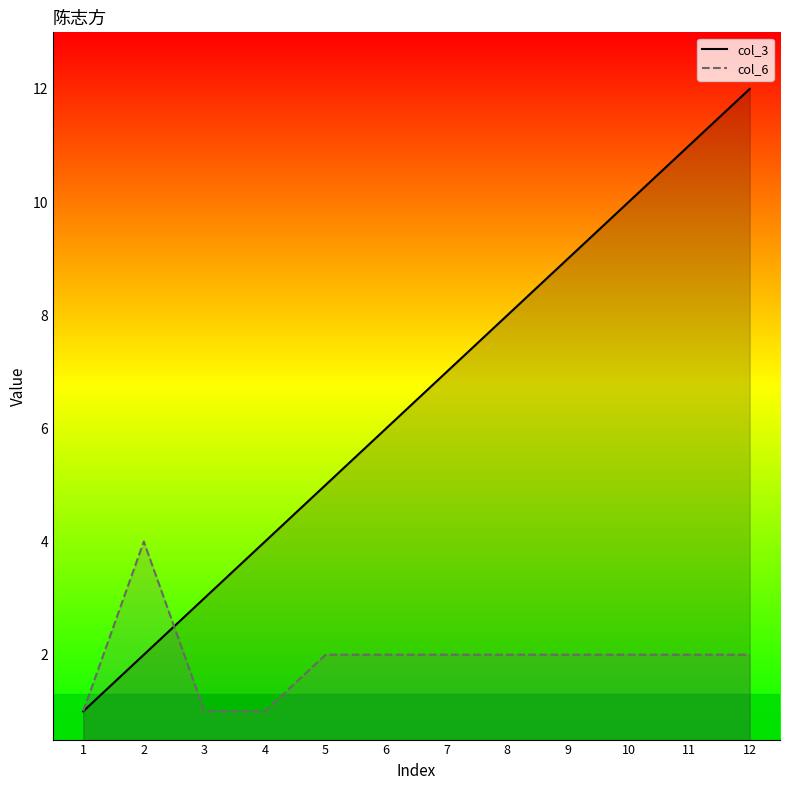

Reading left to right, transcribe all the data shown in this chart.

col_3: 1	2	3	4	5	6	7	8	9	10	11	12
col_6: 1	4	1	1	2	2	2	2	2	2	2	2